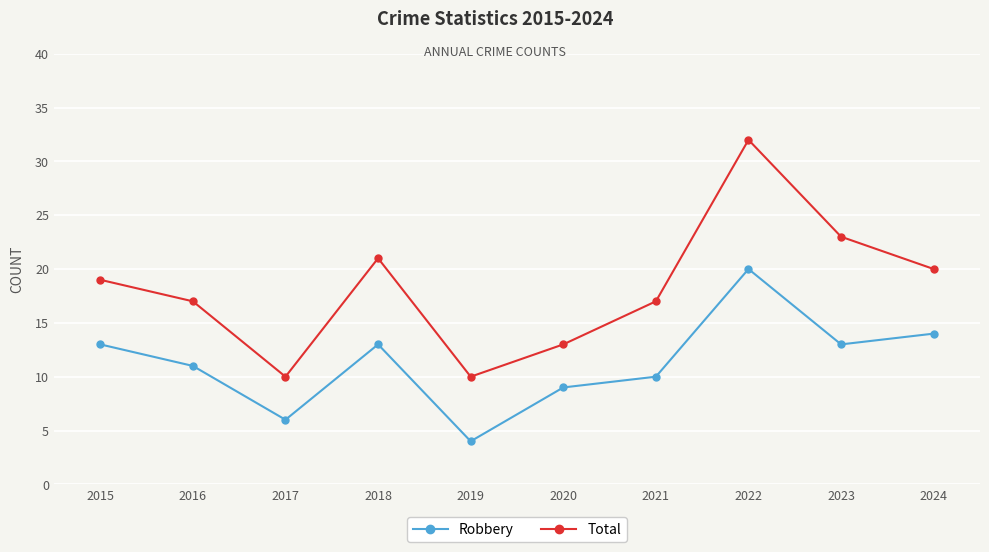

True or false: Robbery and Total intersect in this chart.

False